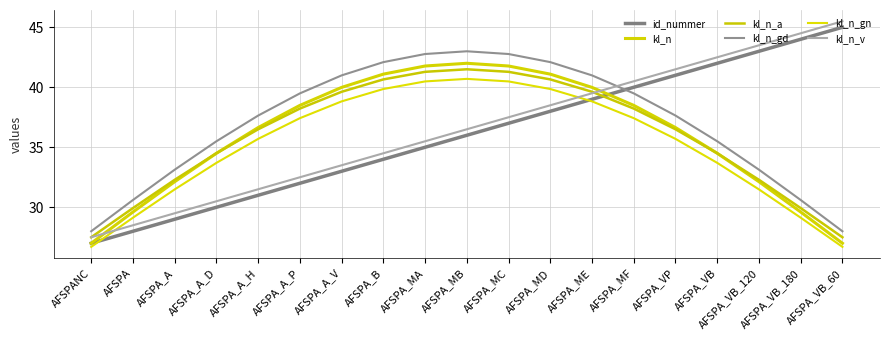

What is the label of the 11th point from the right?

AFSPA_MA